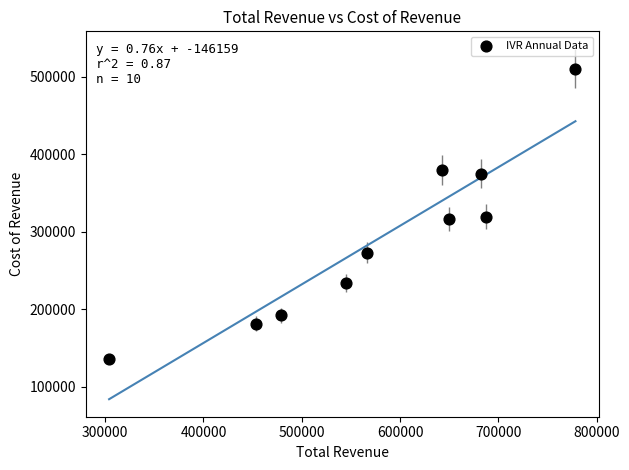

What is the range of X values (max minus min)?

474400